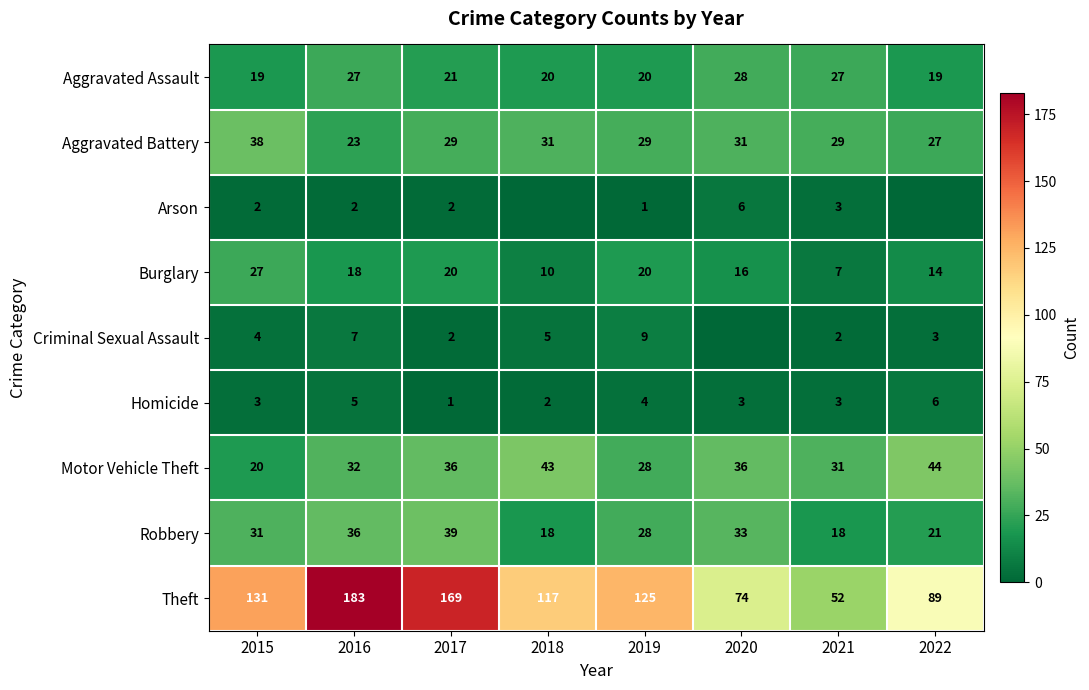

At how many categories does at least one series exceed 114?

5